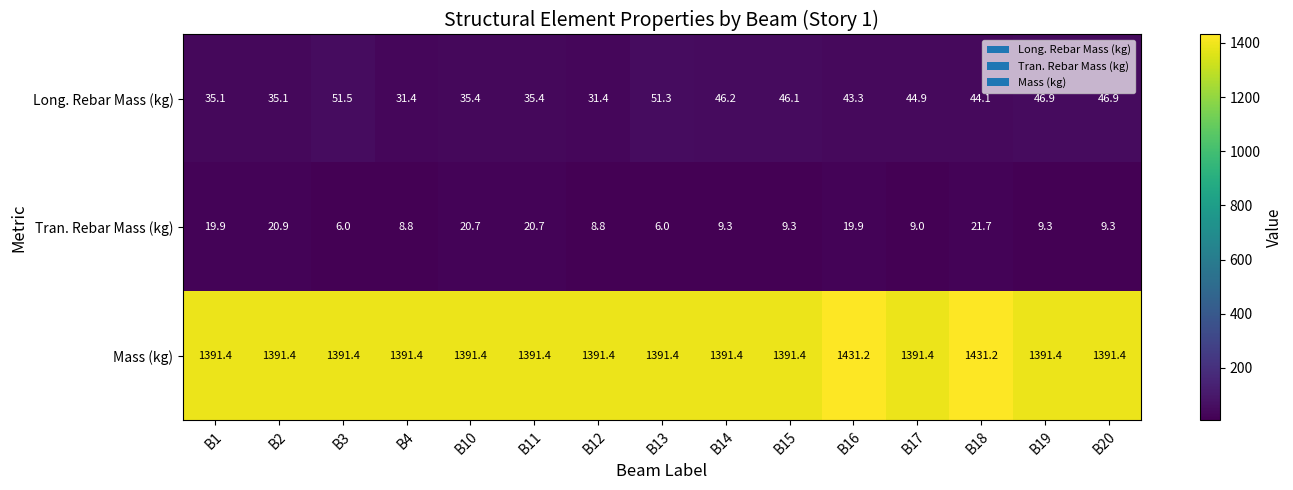

What is the approximate value of Long. Rebar Mass (kg) at B15?

46.1